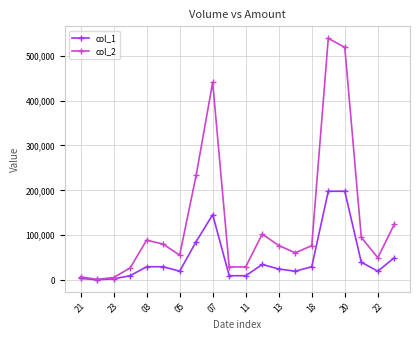

Which series has the largest total across all categories?

col_2